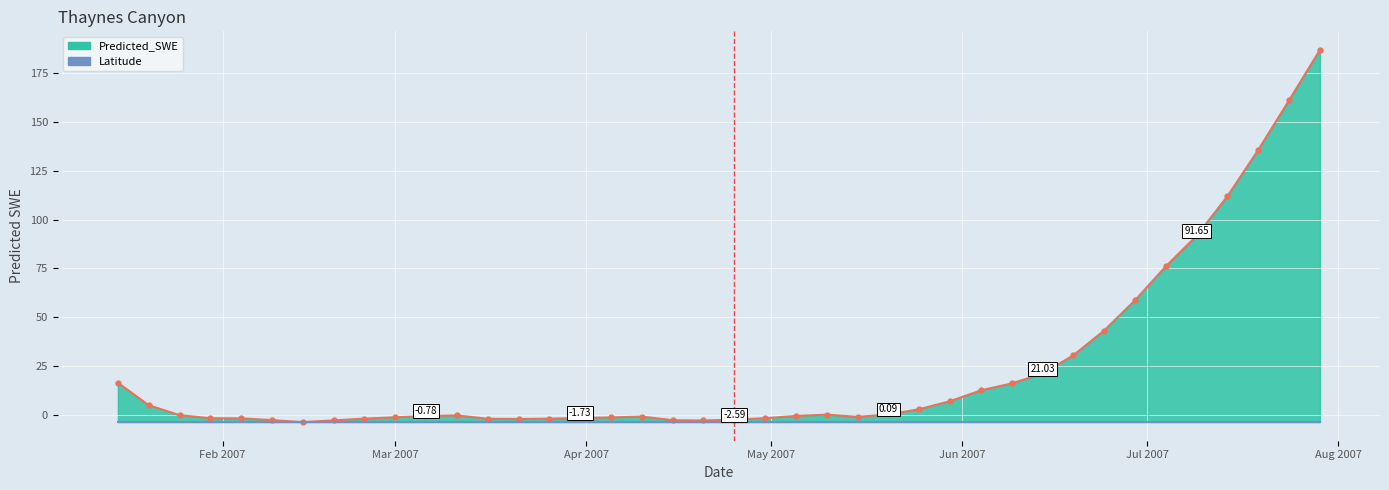

Rank the series by their maximum value, from lowest to highest.

Latitude, Predicted_SWE line